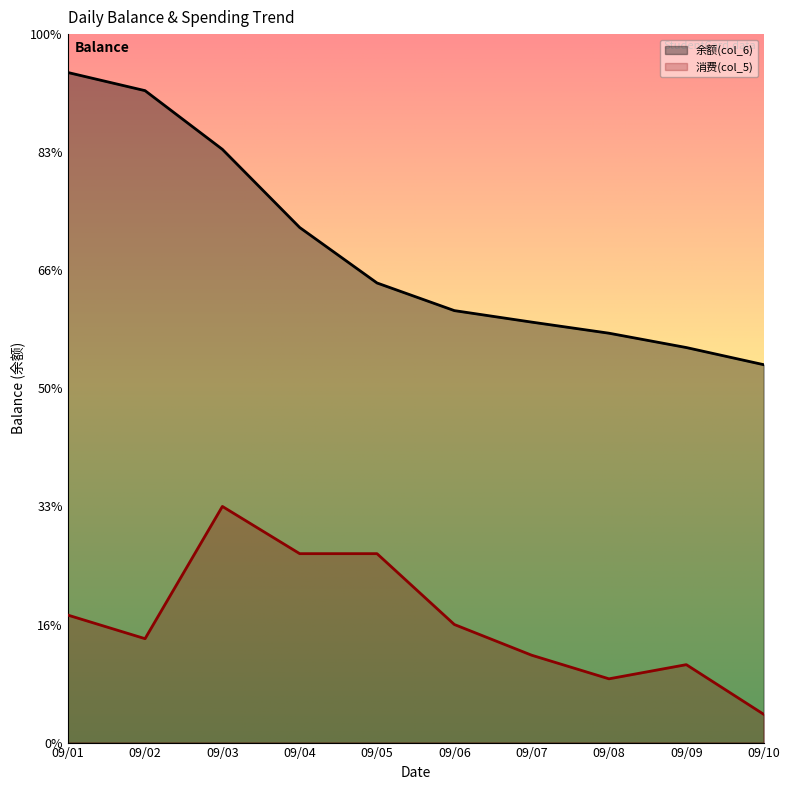

List the labels in order of 消费(col_5) value, smallest first.

09/10, 09/08, 09/09, 09/07, 09/02, 09/06, 09/01, 09/04, 09/05, 09/03